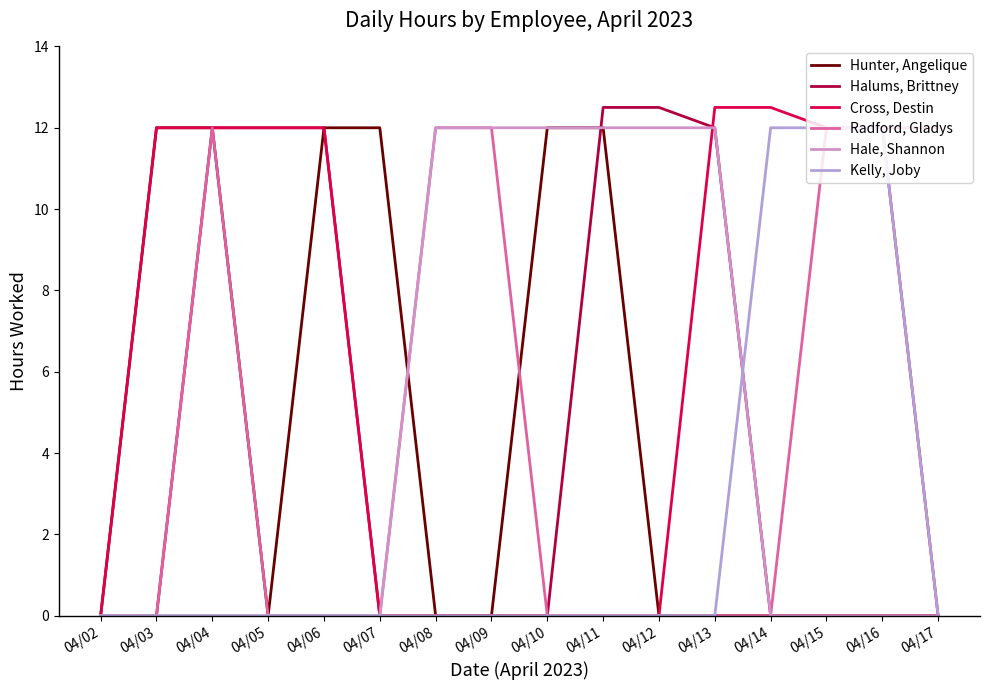

Which series has the widest spread of values?

Halums, Brittney